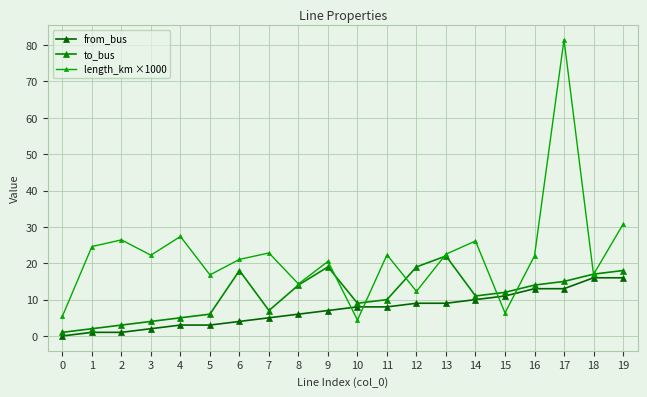

Rank the series at 4 from highest to lowest value.

length_km ×1000, to_bus, from_bus